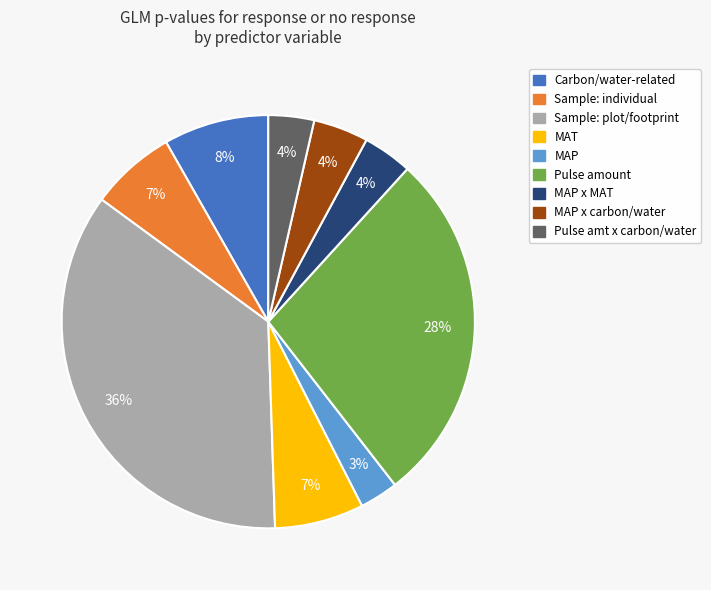

Count the number of slices in the pie.

9